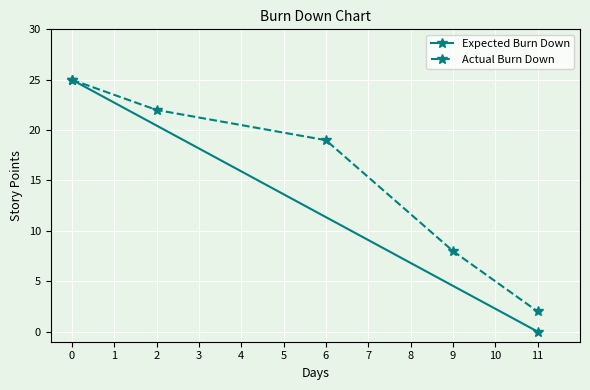

What is the value of the Actual Burn Down point at the 3rd from the left?

19